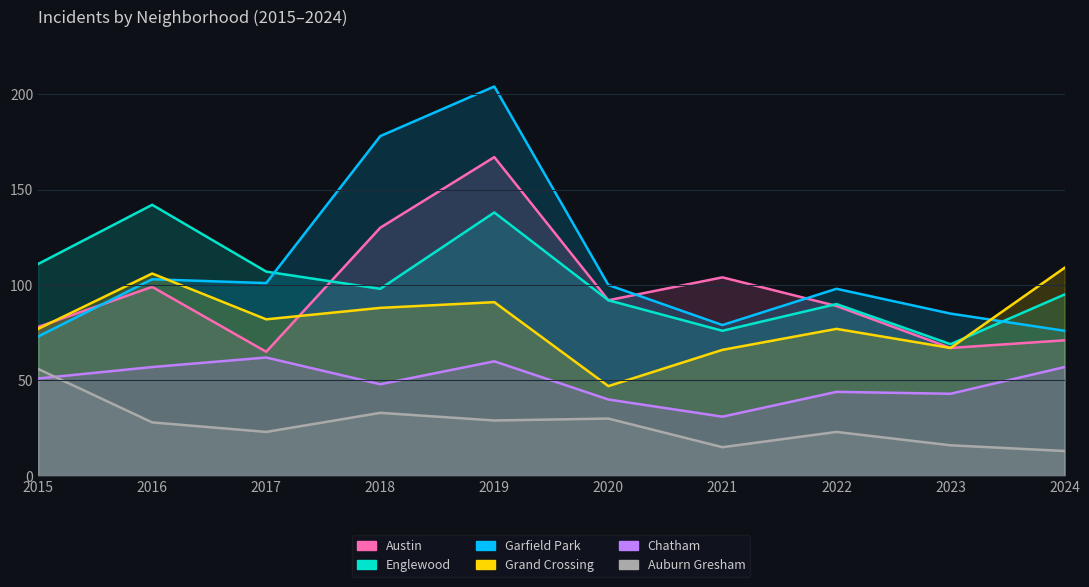

Does the chart display data point markers on the line(s)?

No